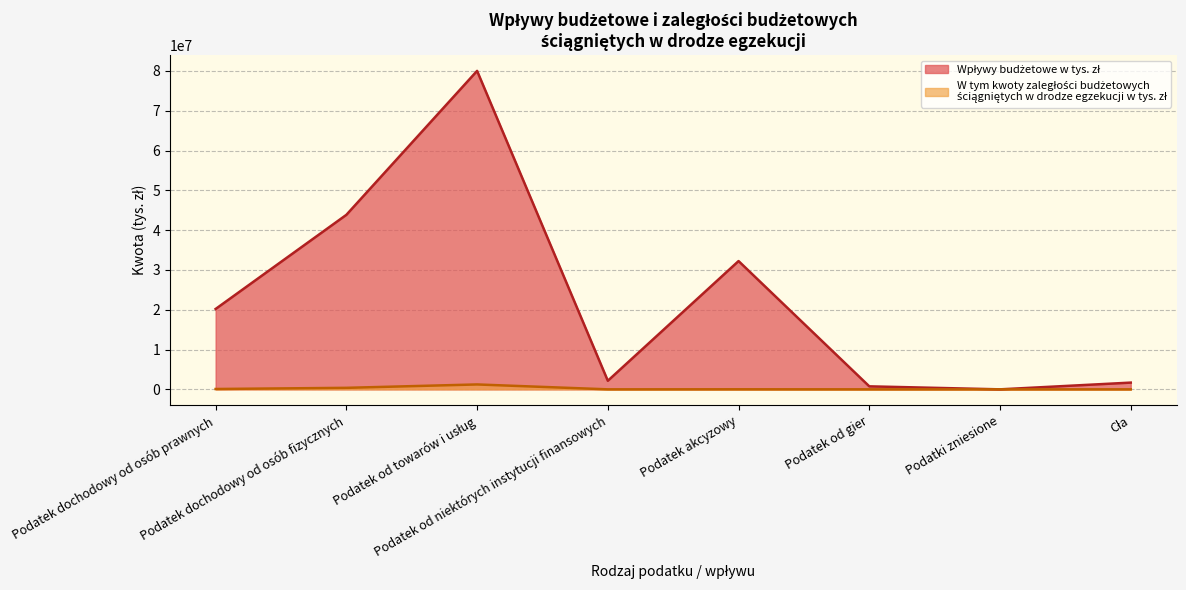

What position from the right is Podatek od gier?

3